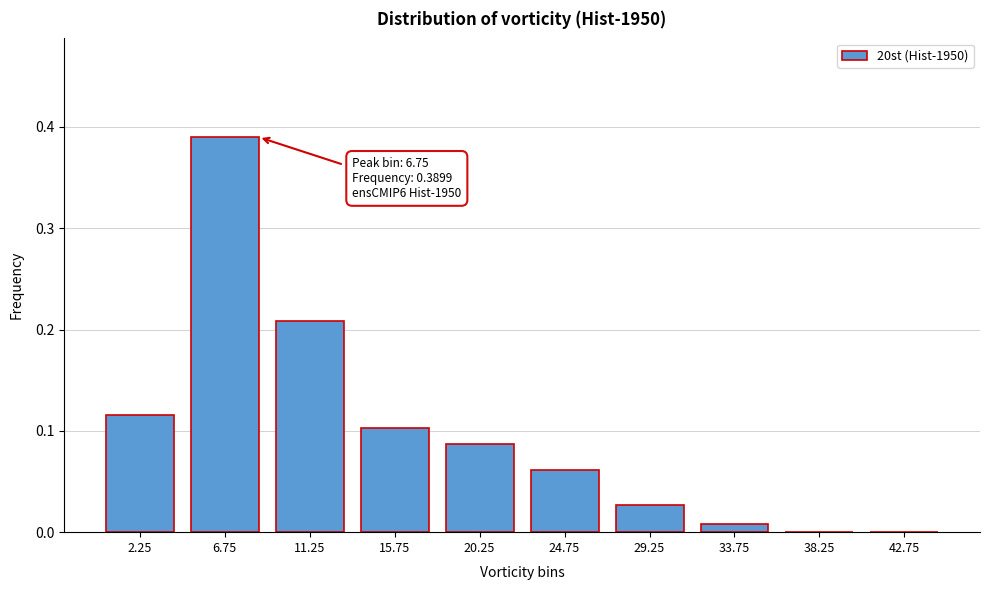

Between 11.25 and 2.25, which is larger?

11.25